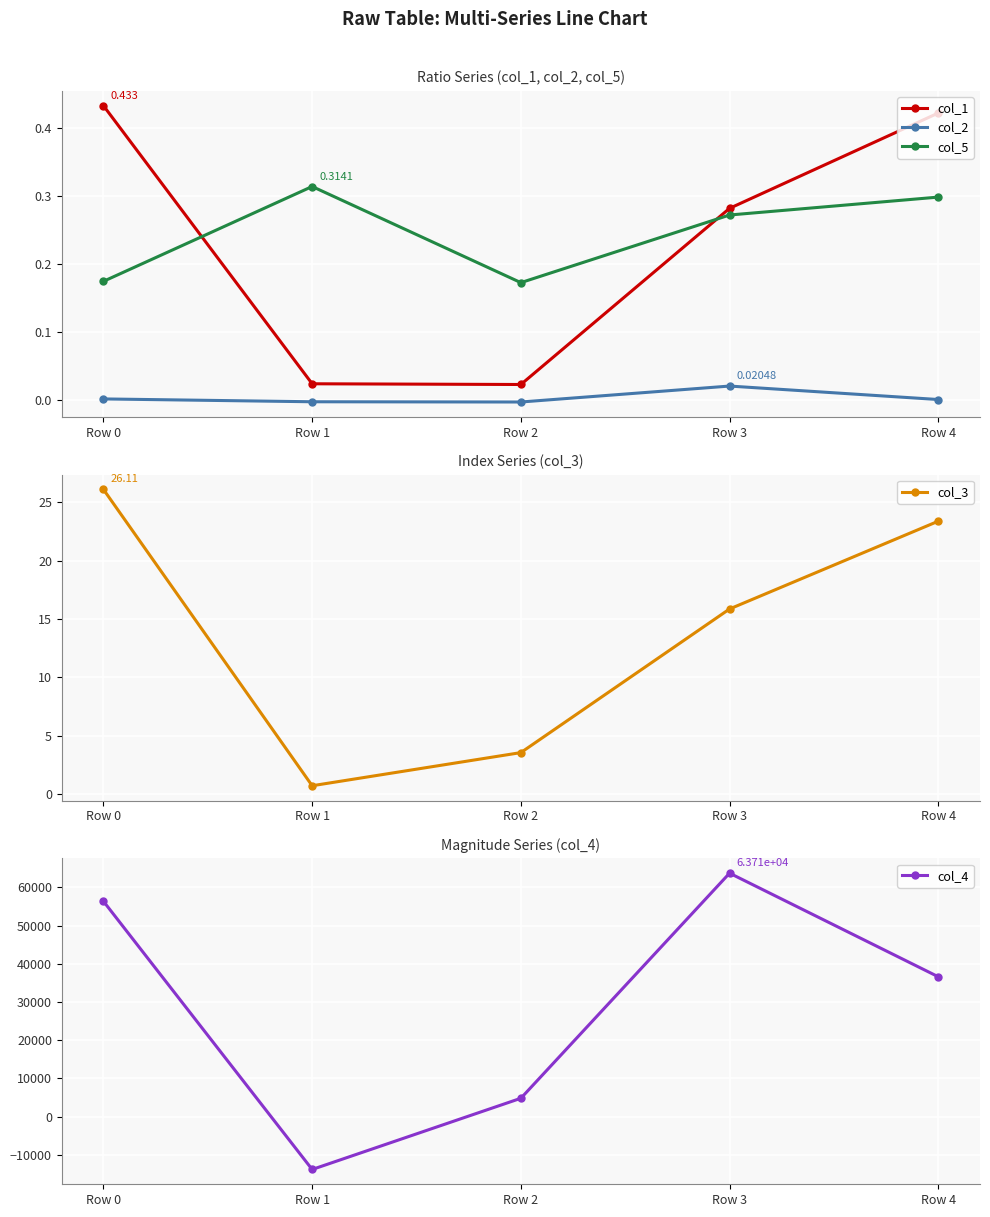

True or false: col_1 and col_5 intersect in this chart.

True